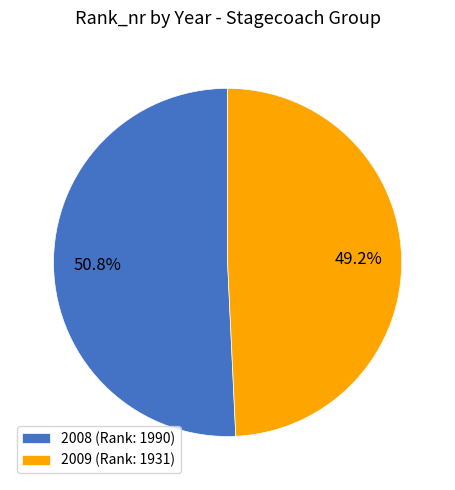

Combined, what portion of the pie is 2008 and 2009?

100.0%